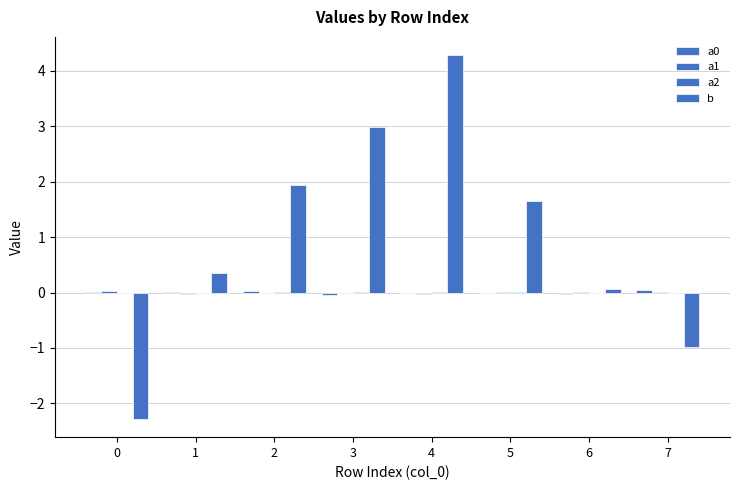

At which category is the sum across all series the highest?

4